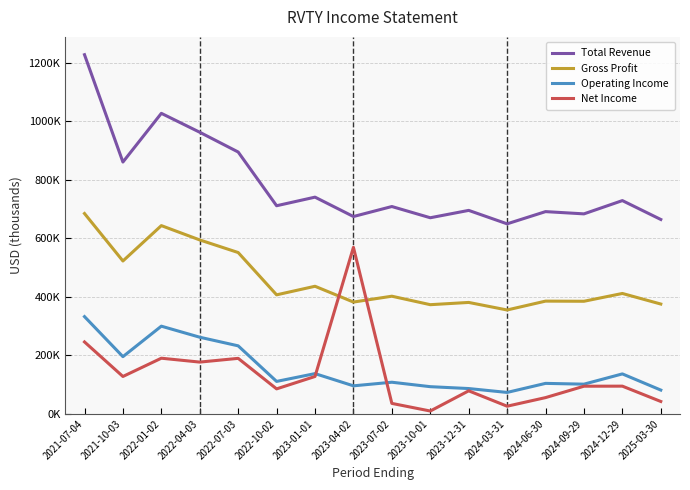

What is the value of the Net Income point at the 6th from the left?

85300